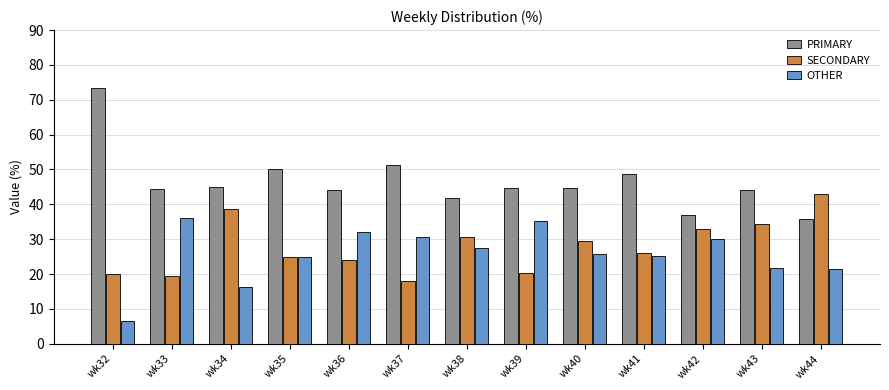

How many distinct data groups are displayed?

3